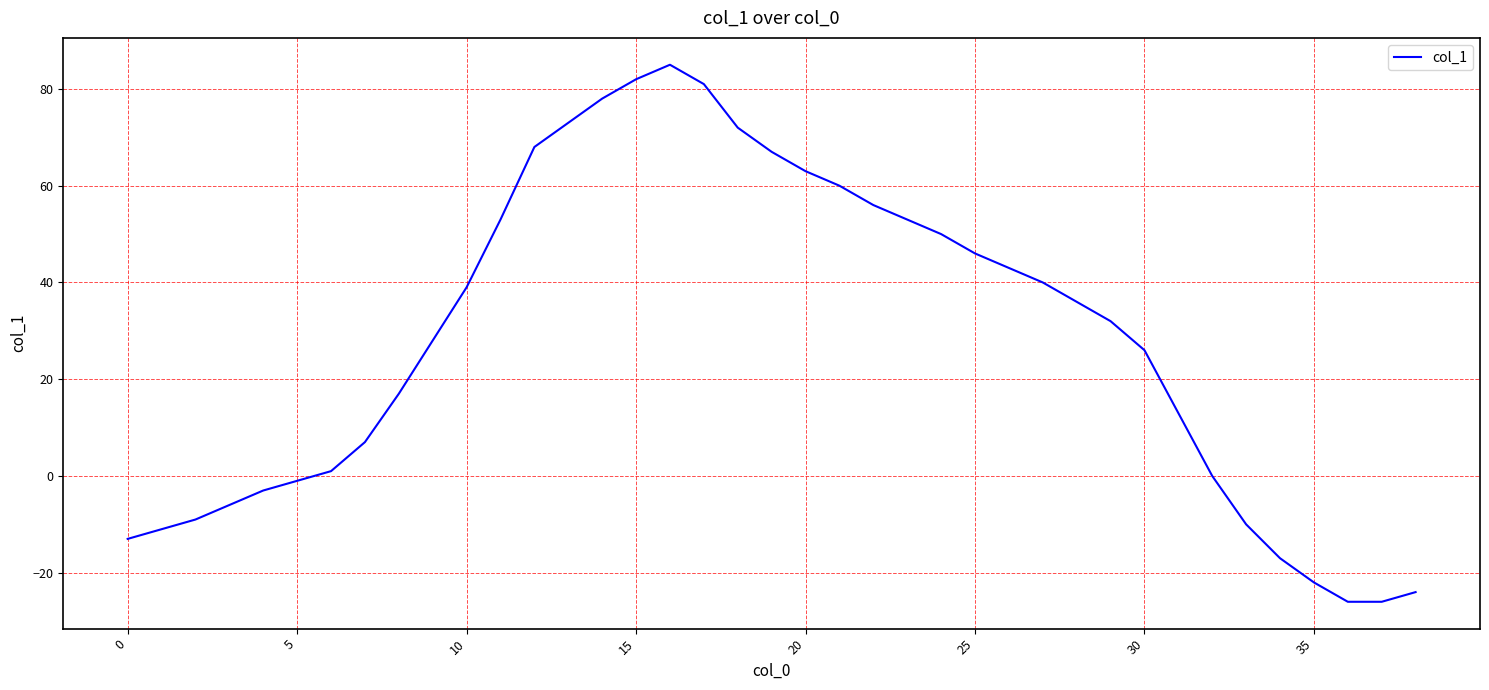

What is the maximum value shown in the chart?

85